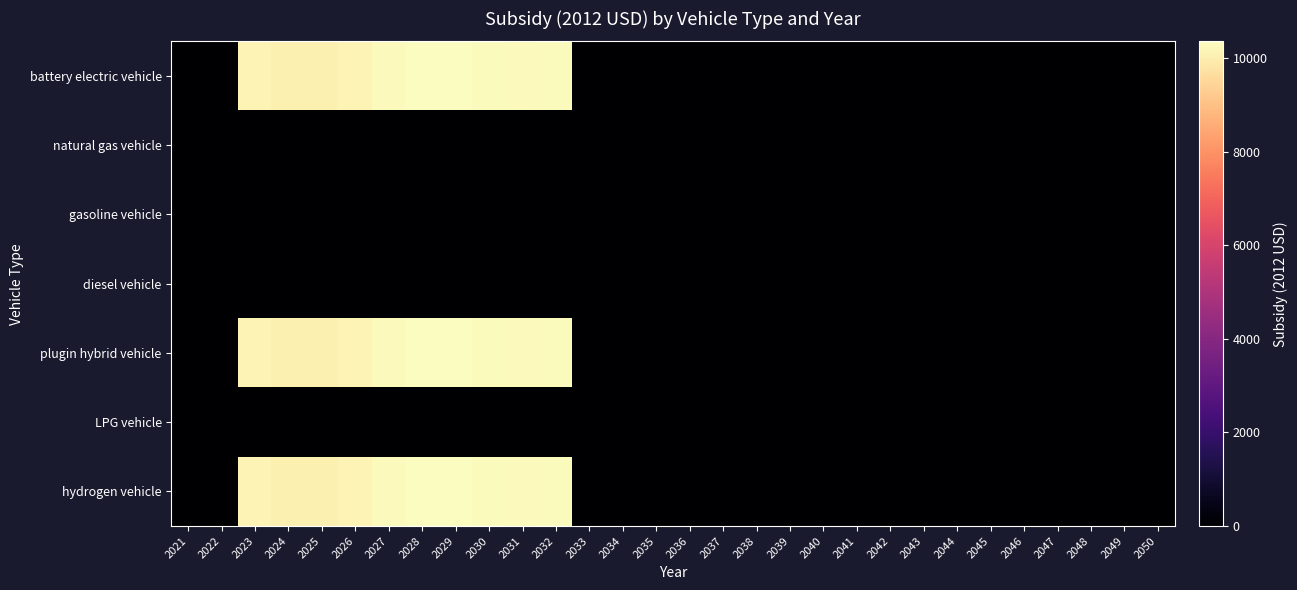

Rank the series at 2045 from highest to lowest value.

battery electric vehicle, natural gas vehicle, gasoline vehicle, diesel vehicle, plugin hybrid vehicle, LPG vehicle, hydrogen vehicle